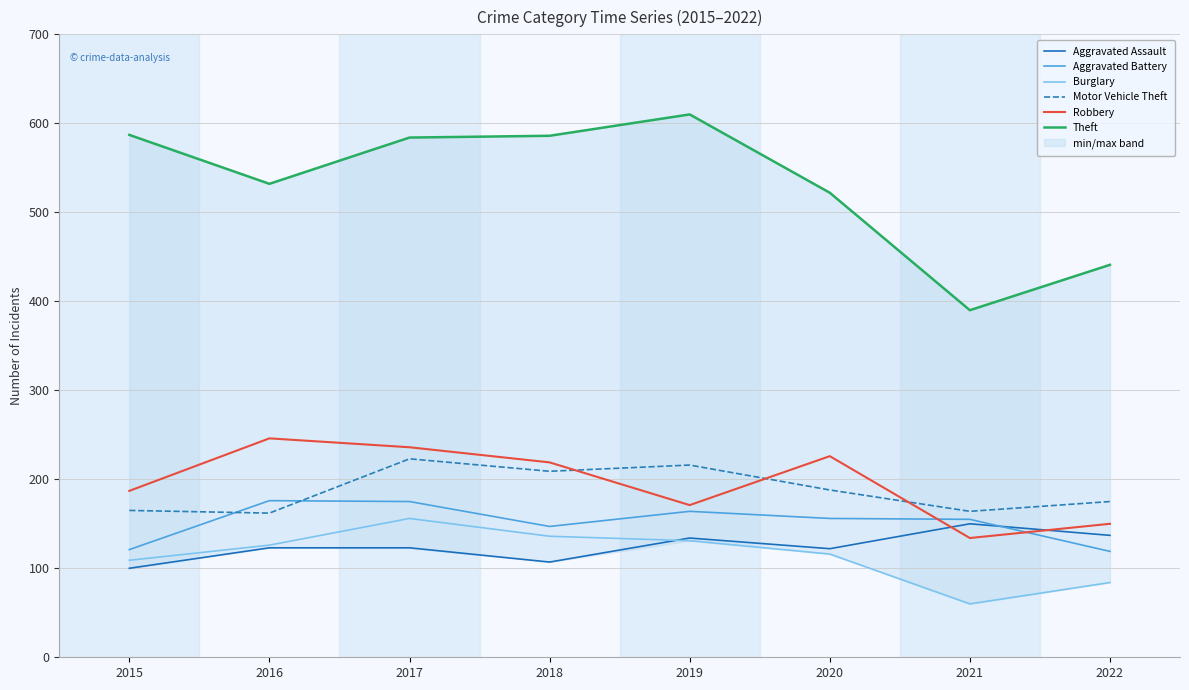

How many times do Motor Vehicle Theft and Aggravated Battery cross each other?

2